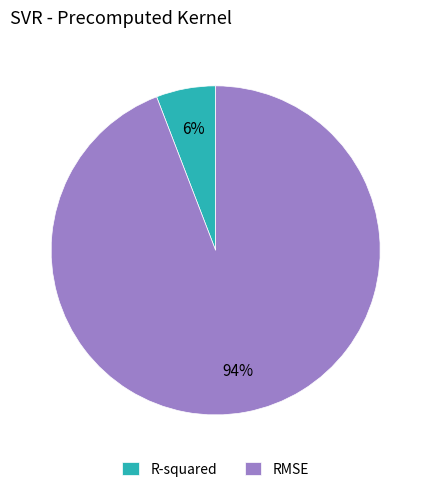

Between RMSE and R-squared, which is larger?

RMSE